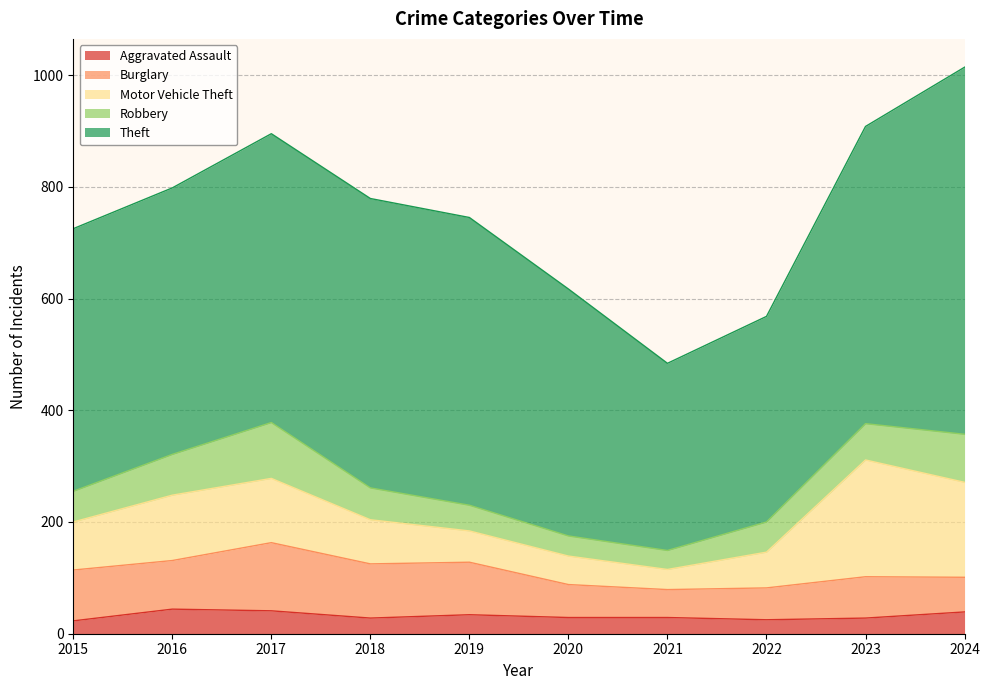

Reading left to right, extract all data points from this chart.

Aggravated Assault: 2015=23	2016=44	2017=41	2018=28	2019=34	2020=29	2021=29	2022=25	2023=28	2024=39
Burglary: 2015=91	2016=87	2017=122	2018=97	2019=94	2020=59	2021=50	2022=57	2023=74	2024=62
Motor Vehicle Theft: 2015=86	2016=117	2017=115	2018=79	2019=56	2020=51	2021=36	2022=64	2023=209	2024=170
Robbery: 2015=55	2016=73	2017=100	2018=57	2019=46	2020=36	2021=34	2022=54	2023=65	2024=86
Theft: 2015=470	2016=477	2017=517	2018=518	2019=515	2020=442	2021=335	2022=368	2023=532	2024=657